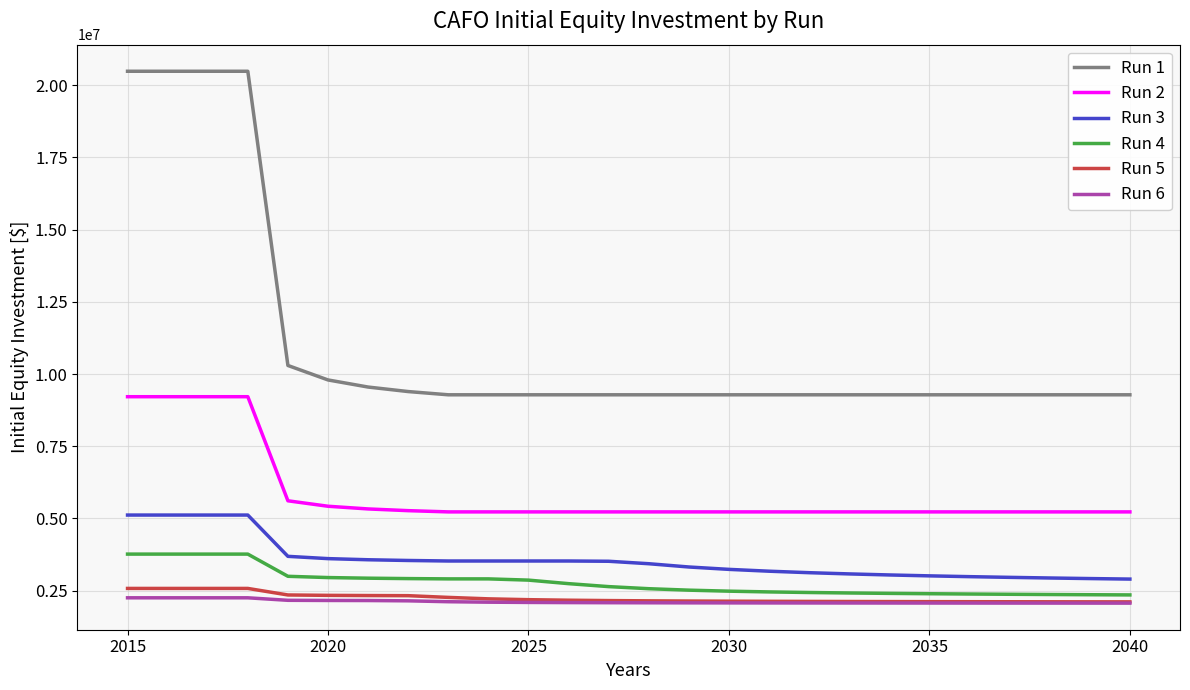

Which series has the largest total across all categories?

Run 1